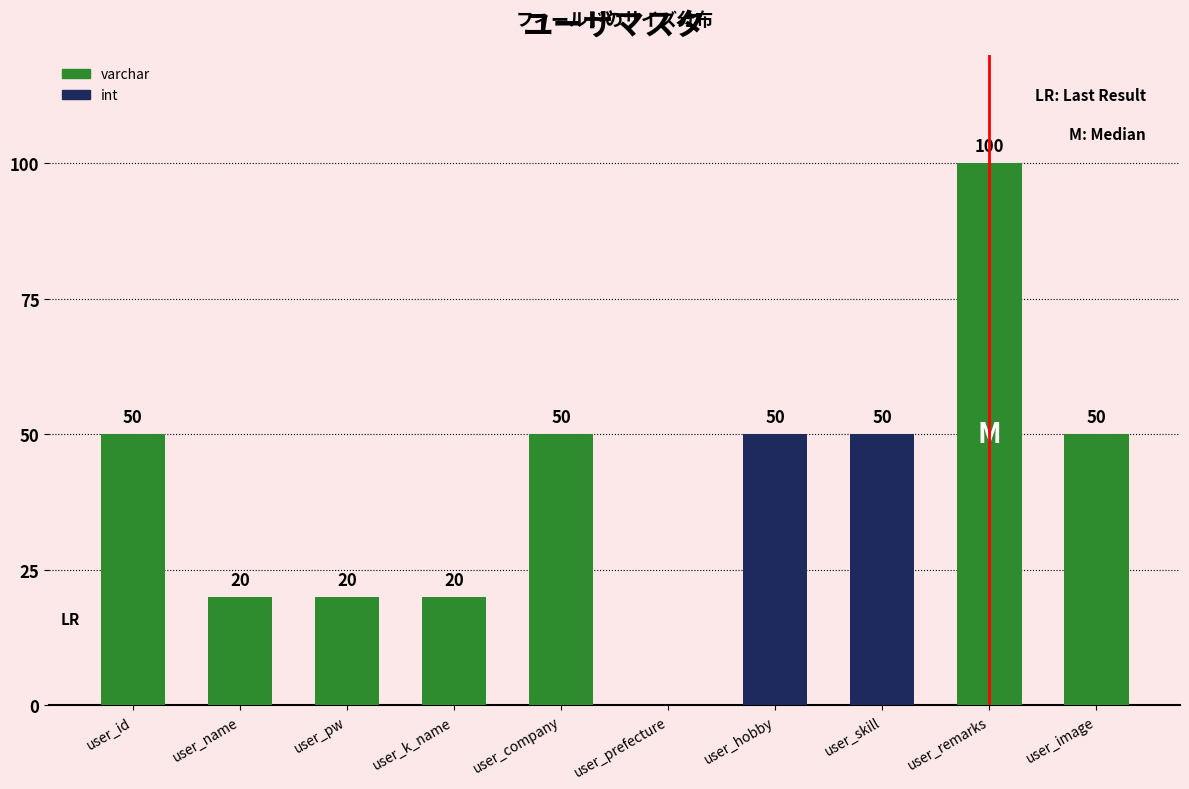

Which category has the highest value in the varchar series?

user_remarks